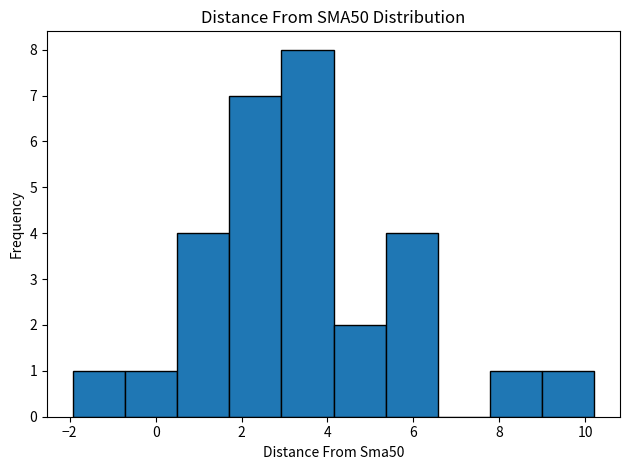

Reading left to right, list every bar in this chart as the range it spans on the x-axis followed by its height. Neither the bar edges nor the heights are printed on the chart, so give them approximately, as read against the axes.

-2.0 to -0.8: 1
-0.8 to 0.6: 1
0.6 to 1.8: 4
1.8 to 3.0: 7
3.0 to 4.2: 8
4.2 to 5.4: 2
5.4 to 6.6: 4
6.6 to 7.8: 0
7.8 to 9.0: 1
9.0 to 10.2: 1